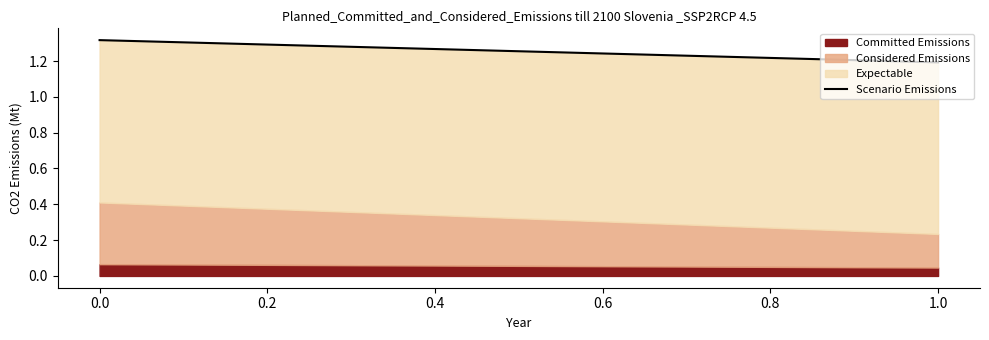

What is the greatest value displayed?

1.3